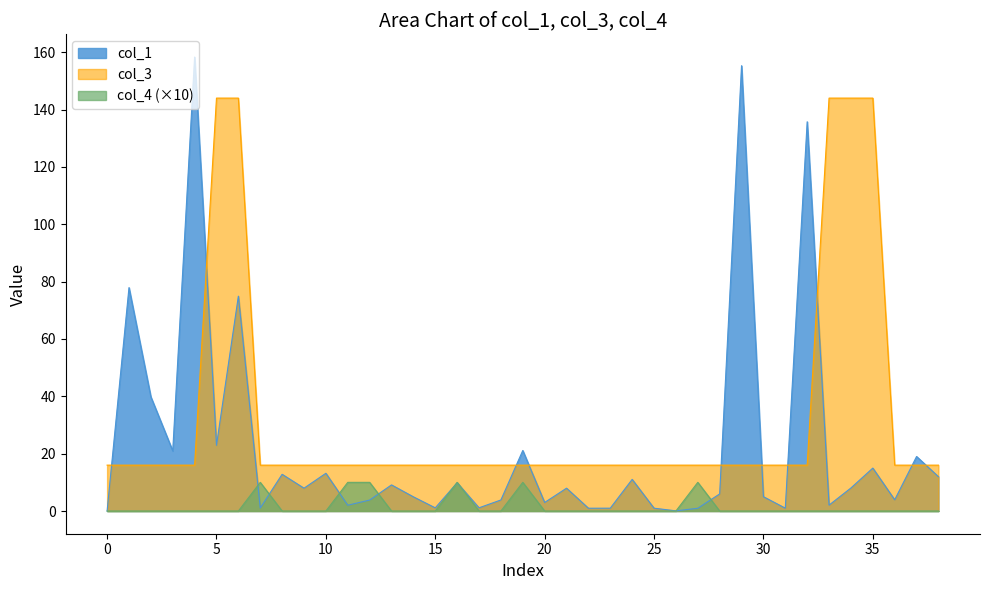

True or false: col_1 and col_3 cross at least once.

True